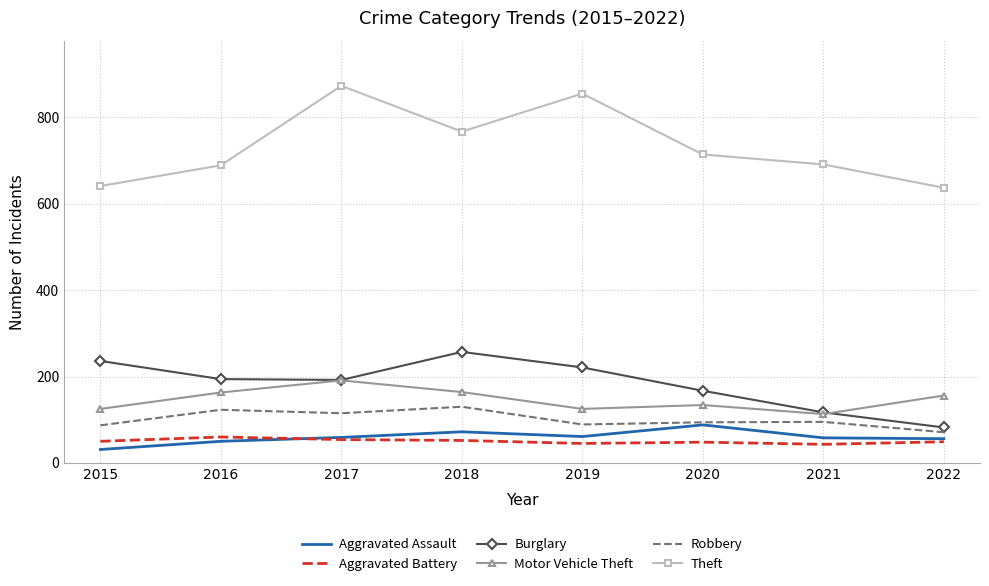

Which series has the widest spread of values?

Theft